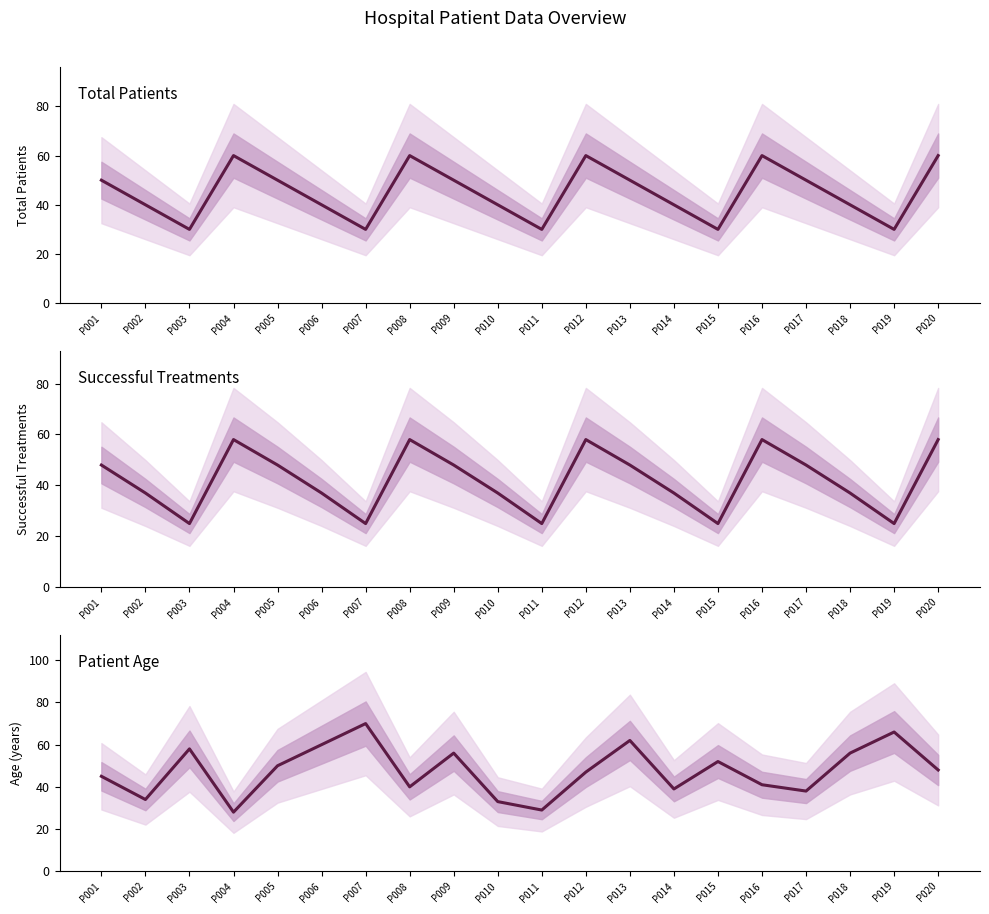

Where is the first local minimum for Successful Treatments?

P003